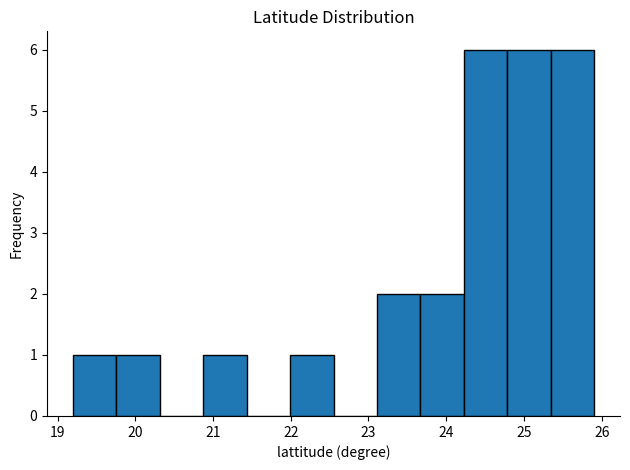

Reading left to right, transcribe this chart: for each bar, give the range it covers on the x-axis and its height. Neither the bar edges nor the heights are printed on the chart, so give them approximately, as read against the axes.

19.2 to 19.8: 1
19.8 to 20.3: 1
20.3 to 20.9: 0
20.9 to 21.4: 1
21.4 to 22.0: 0
22.0 to 22.6: 1
22.6 to 23.1: 0
23.1 to 23.7: 2
23.7 to 24.2: 2
24.2 to 24.8: 6
24.8 to 25.3: 6
25.3 to 25.9: 6